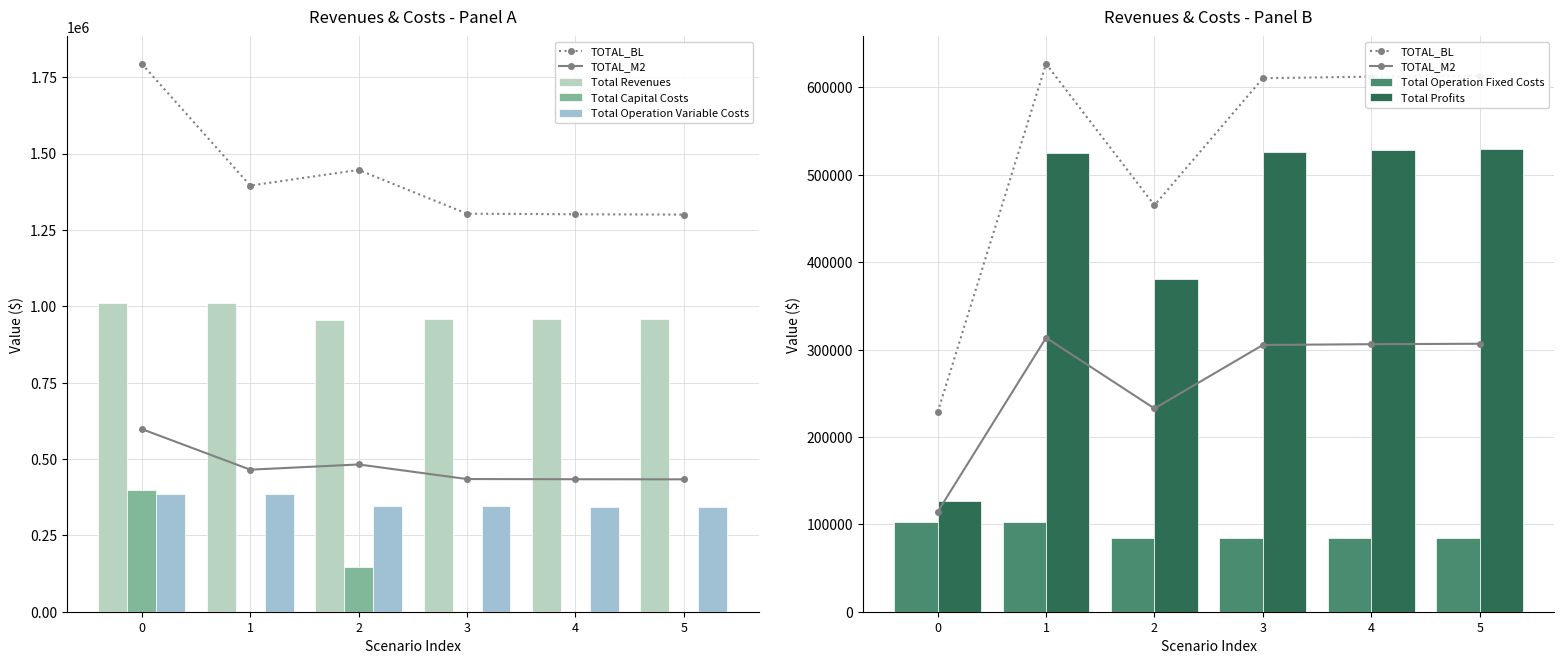

What is the spread (max minus min) of values at 5?

956765.4